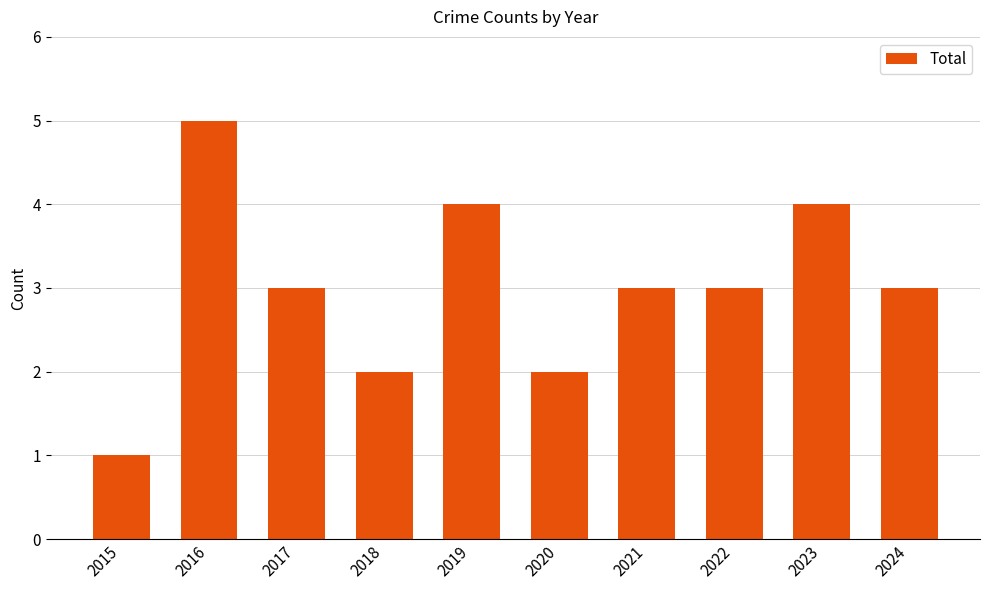

What is the value of the 6th bar from the left?

2